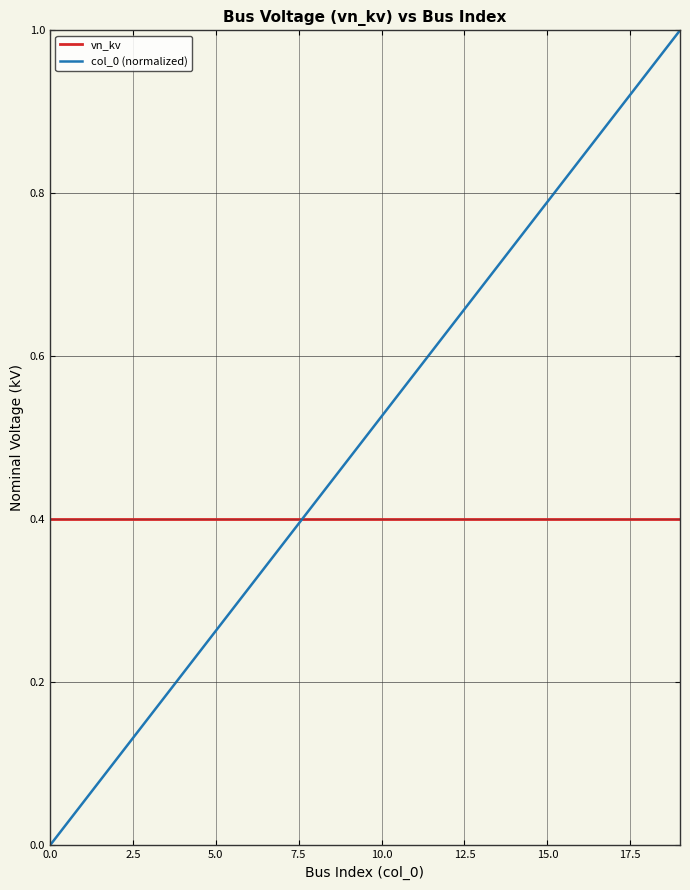

After their last crossing, which series has the higher values: vn_kv or col_0 (normalized)?

col_0 (normalized)